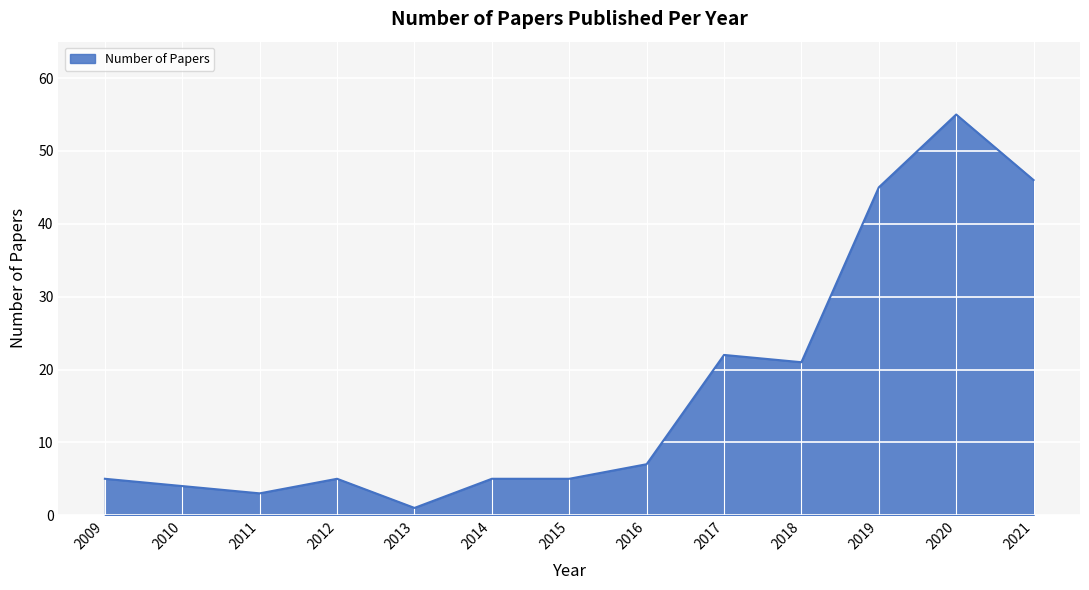

The value at 2010 is 4. True or false?

True